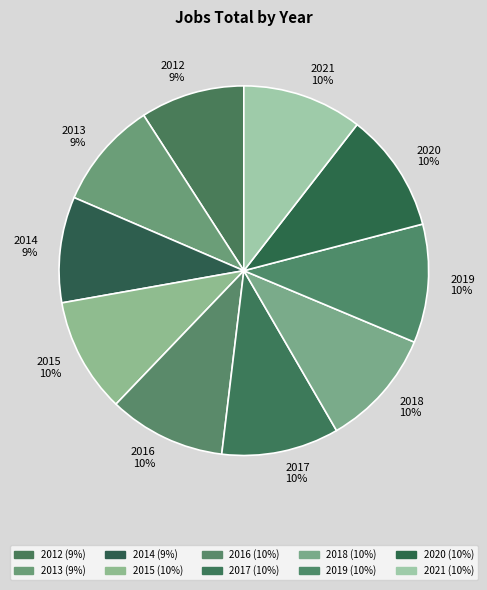

Does any single category account for the majority?

No